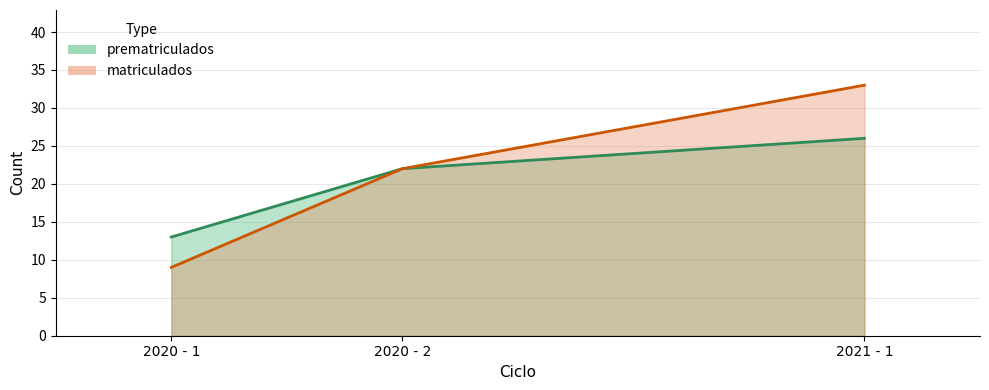

What is the highest value of the matriculados series?

33